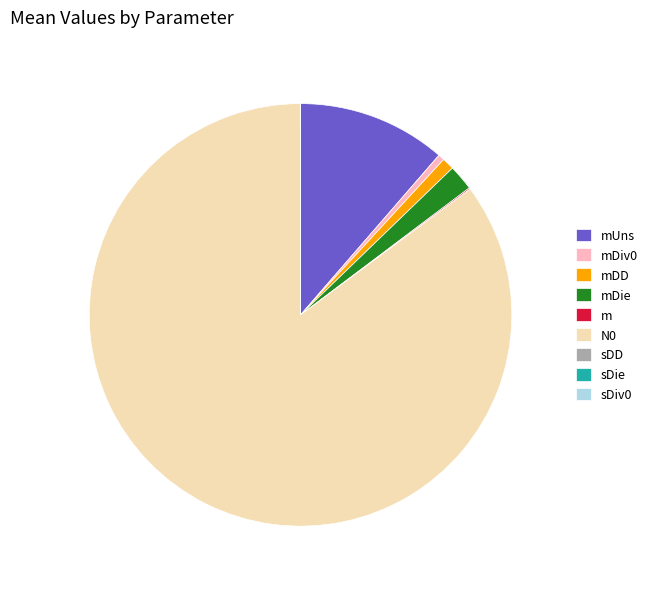

Which category has the biggest portion of the pie?

N0